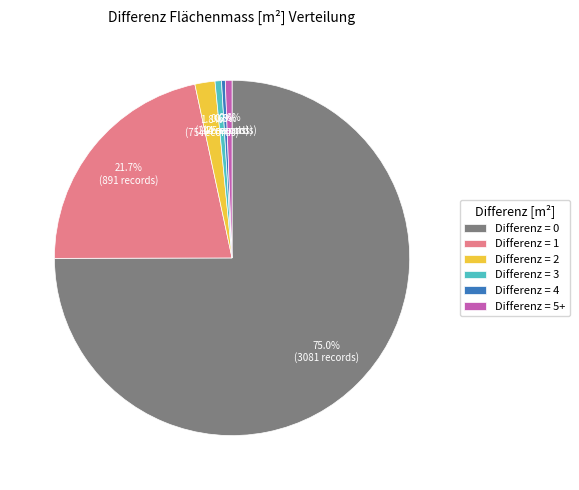

Is the sum of Differenz = 0 and Differenz = 5+ greater than half?

Yes